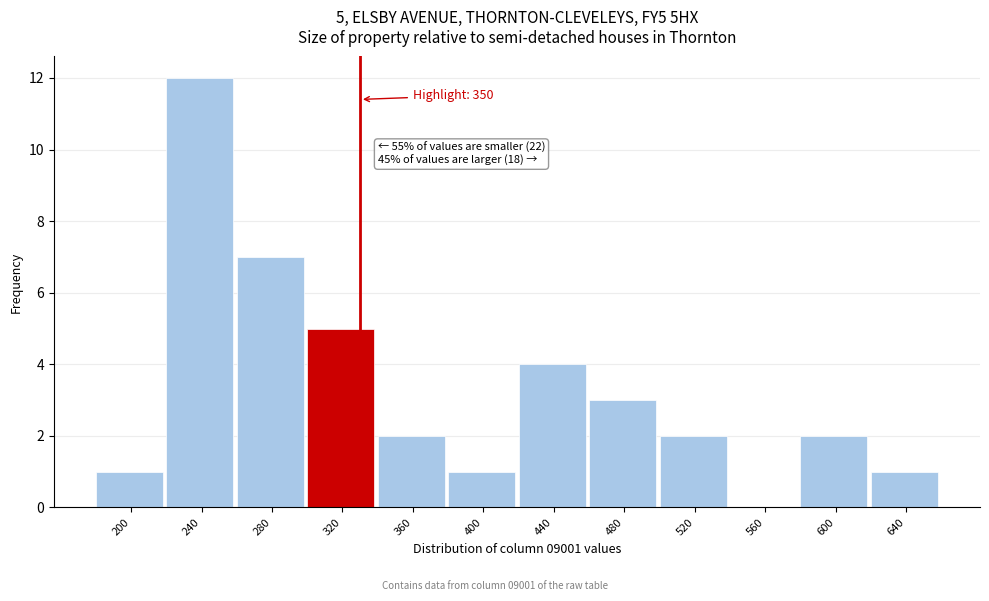

Reading left to right, extract all data points from this chart.

200=1	240=12	280=7	320=5	360=2	400=1	440=4	480=3	520=2	560=0	600=2	640=1